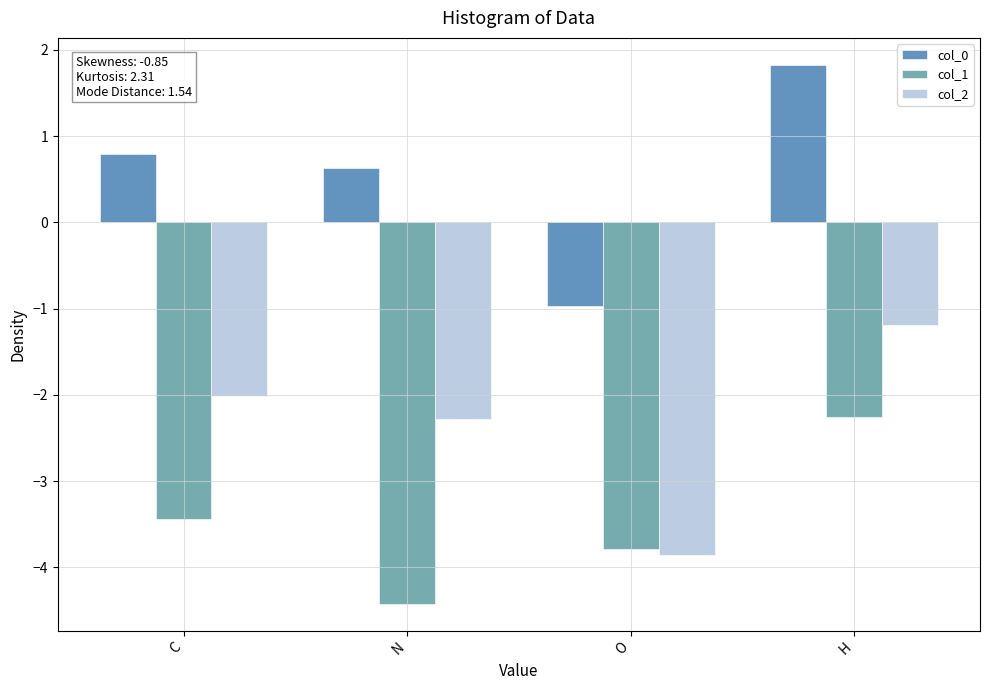

The col_0 series shows -1.0 at O. True or false?

True